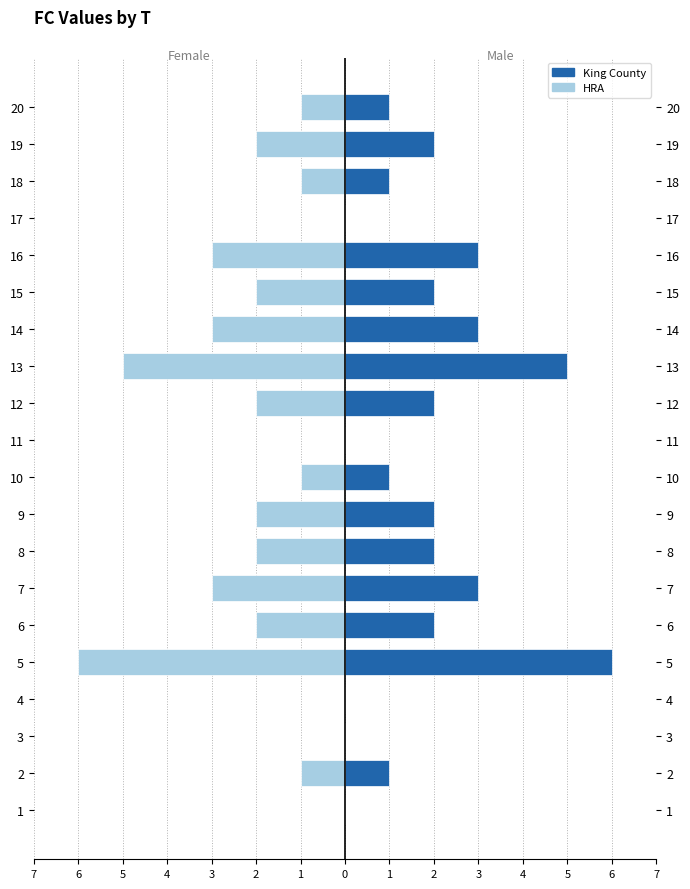

Between 20 and 6, which is larger?

20